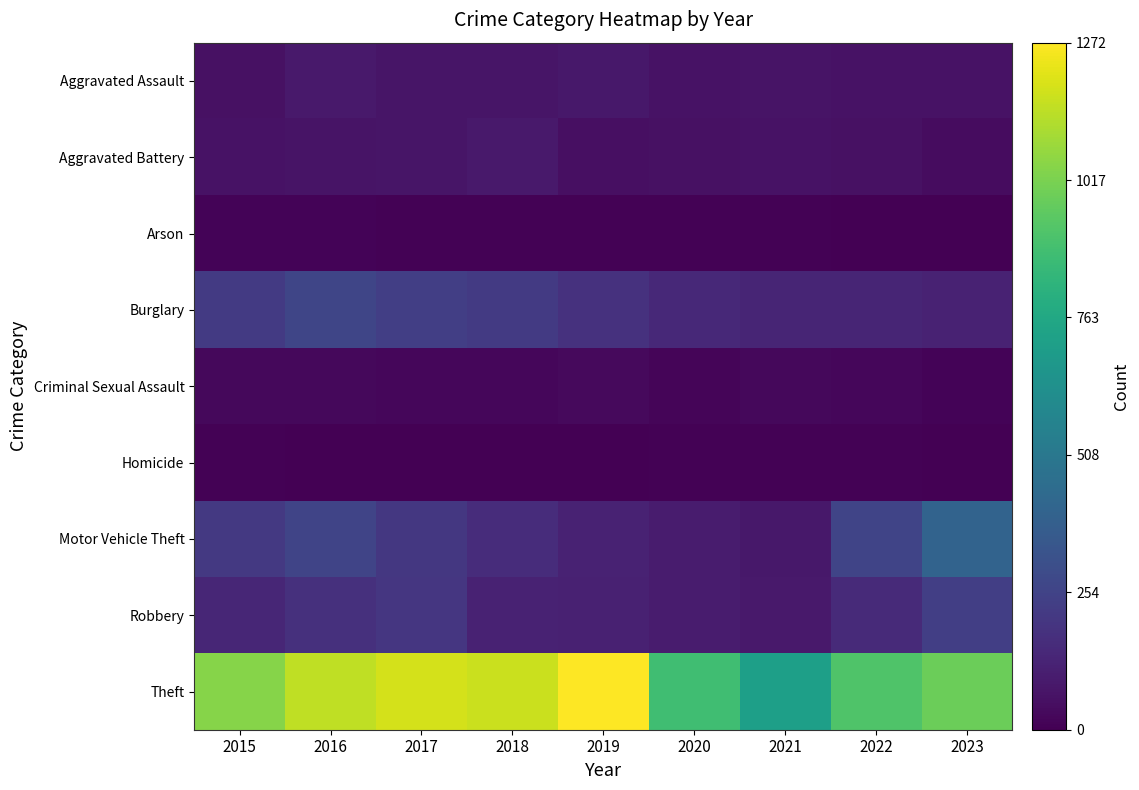

At how many categories does at least one series exceed 891?

7